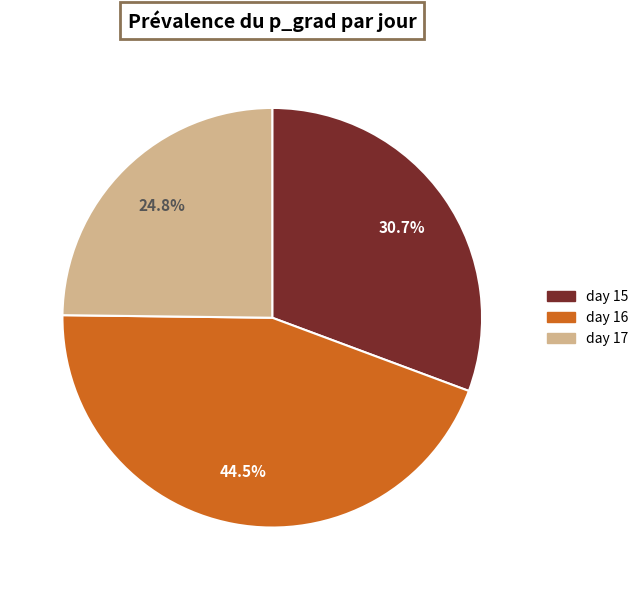

What percentage is NOT represented by day 17?

75.2%